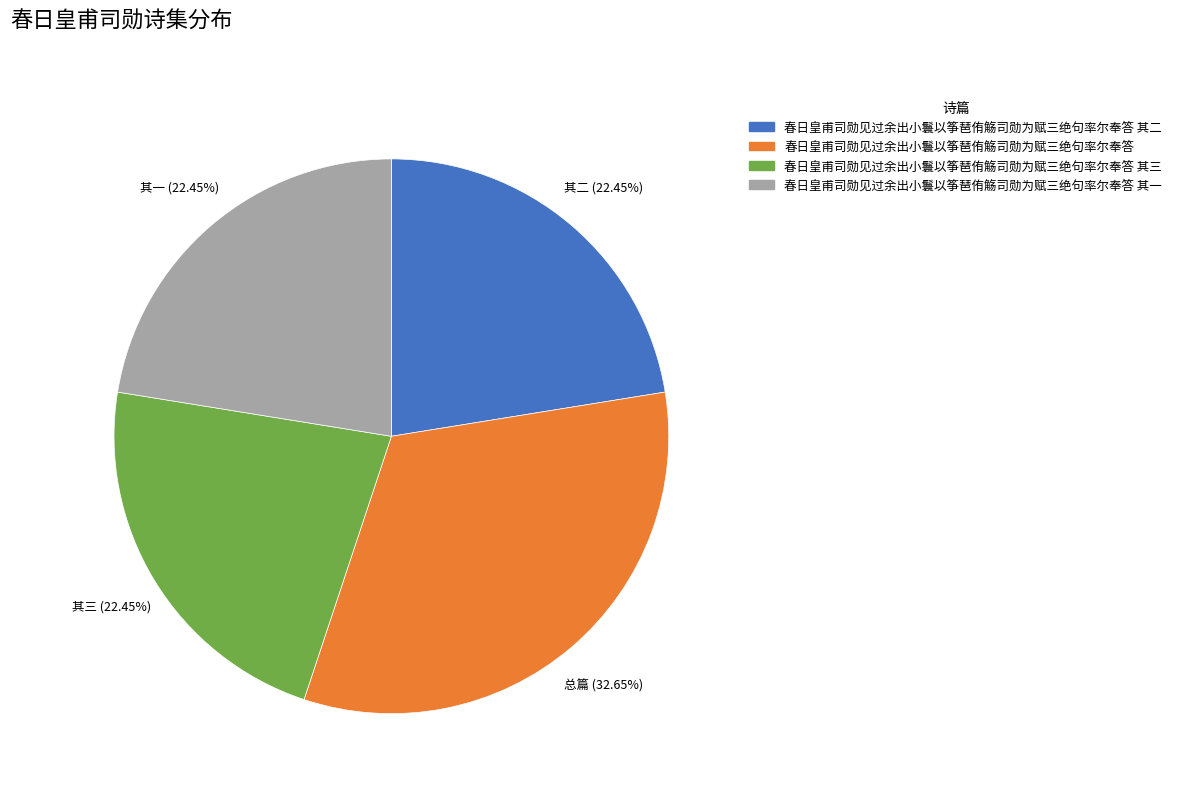

Combined, do 其三 and 总篇 account for over 50%?

Yes